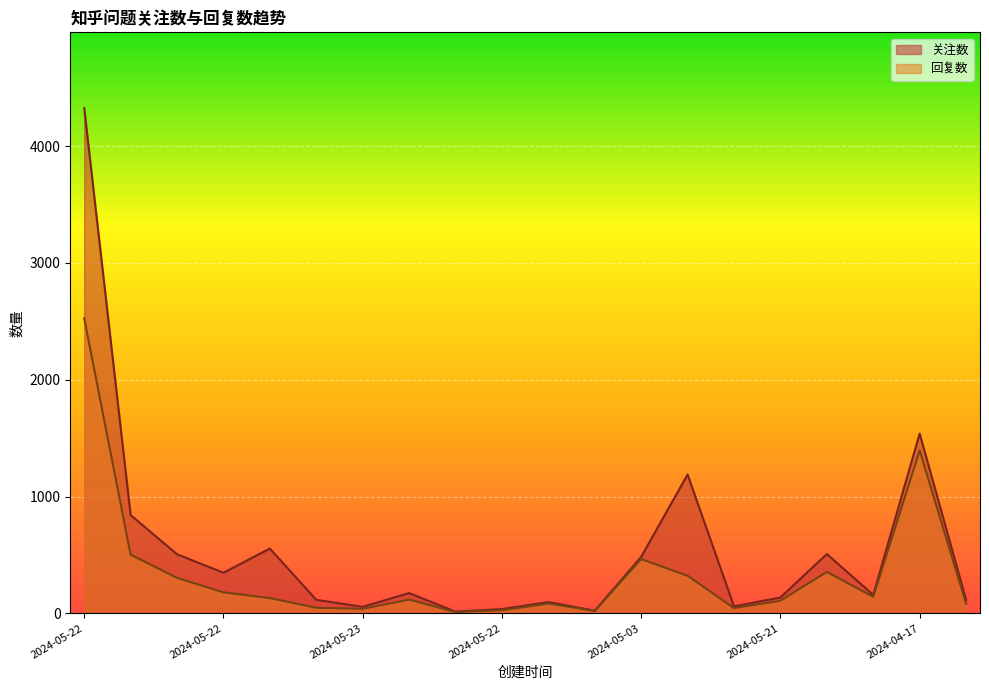

Reading left to right, list all the values displayed in this chart.

关注数: 4326	842	506	348	555	116	56	174	15	37	97	23	484	1189	60	136	508	158	1540	116
回复数: 2527	503	304	180	131	48	39	118	11	27	84	21	465	322	45	108	355	142	1395	83